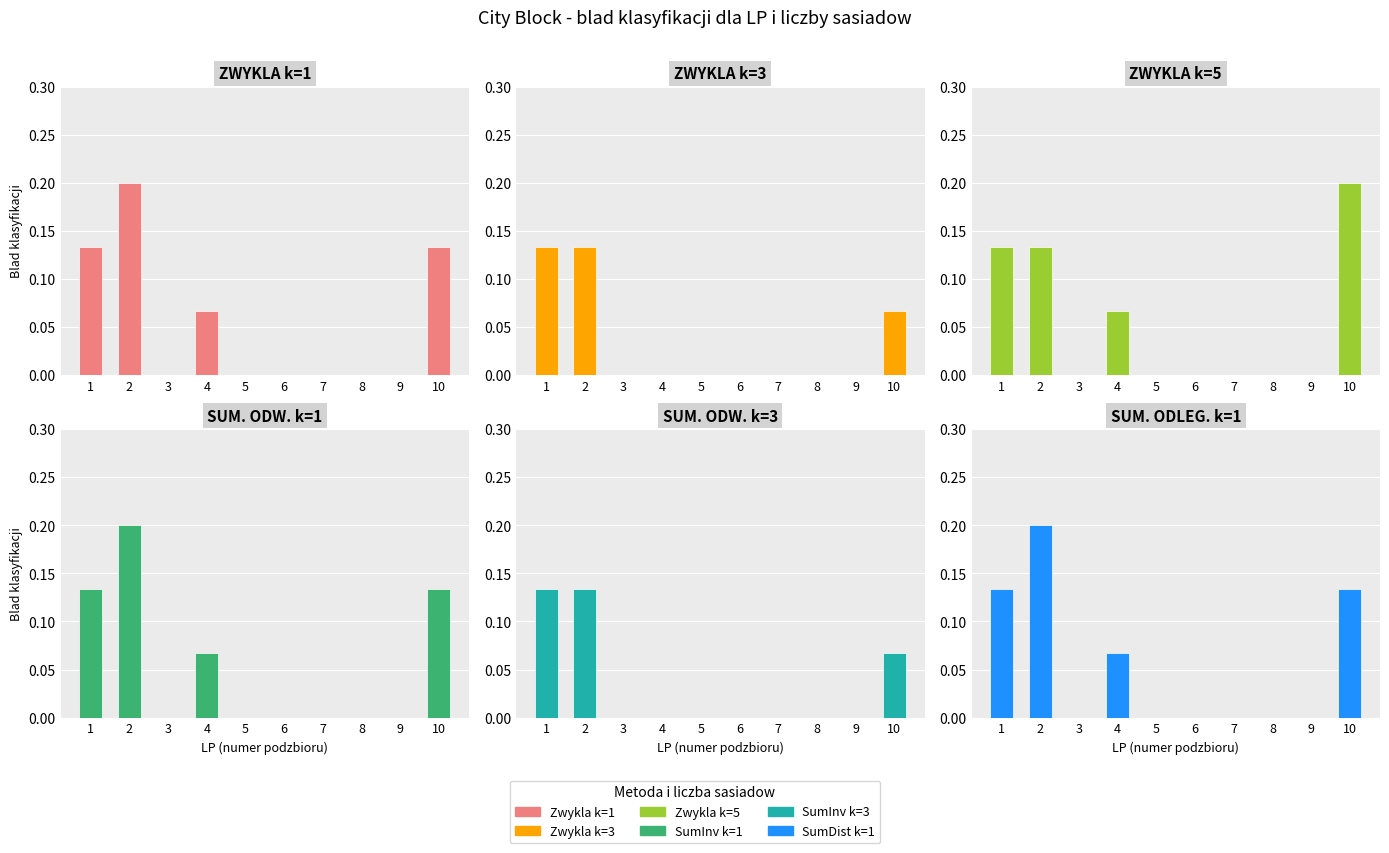

How many Zwykla k=3 values are between 0 and 1?

10